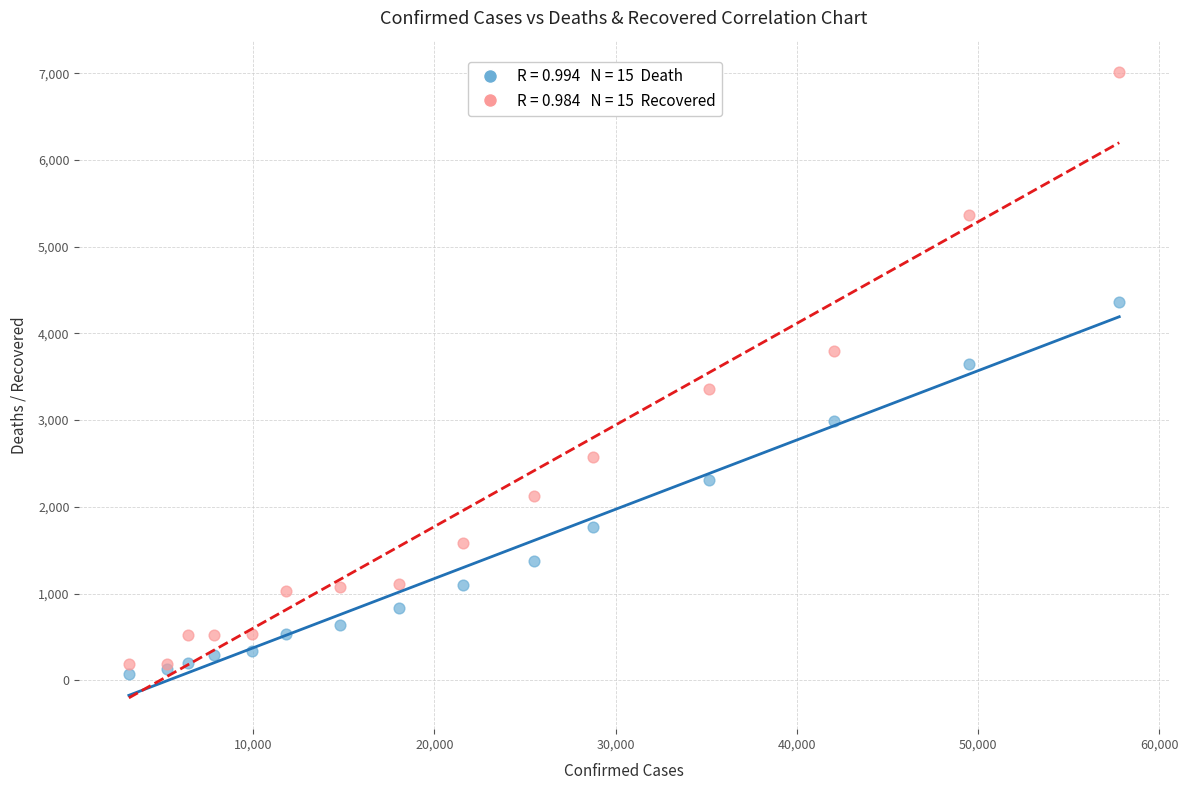

Across all series, what Y value is closest to 3541?

3647